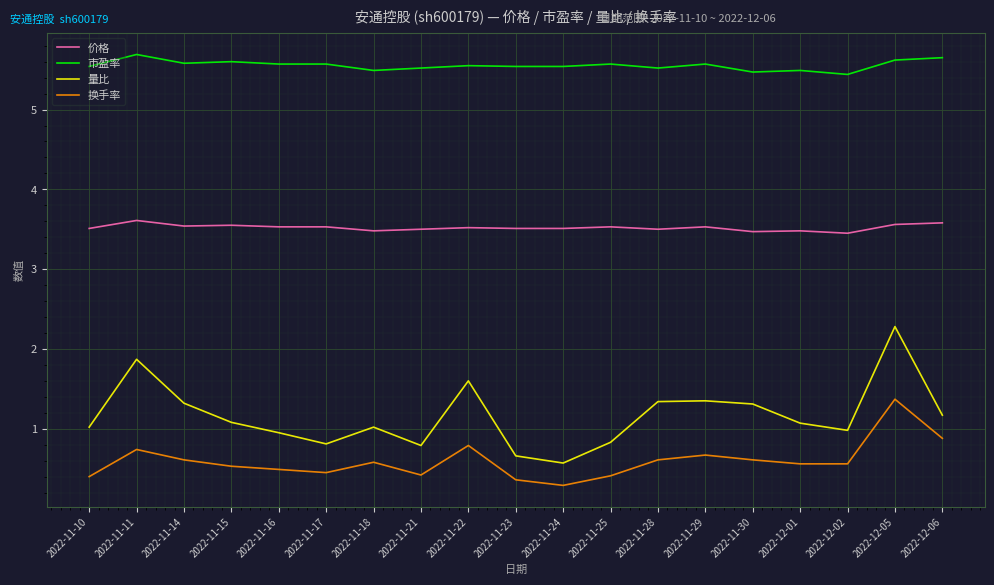

What is the average value of the 市盈率 series?

5.6